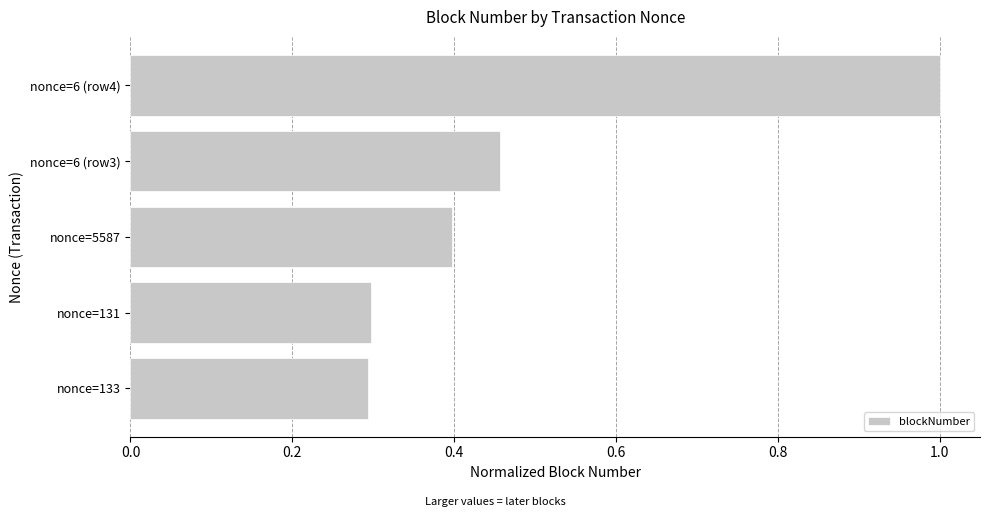

Does the chart contain any negative values?

No